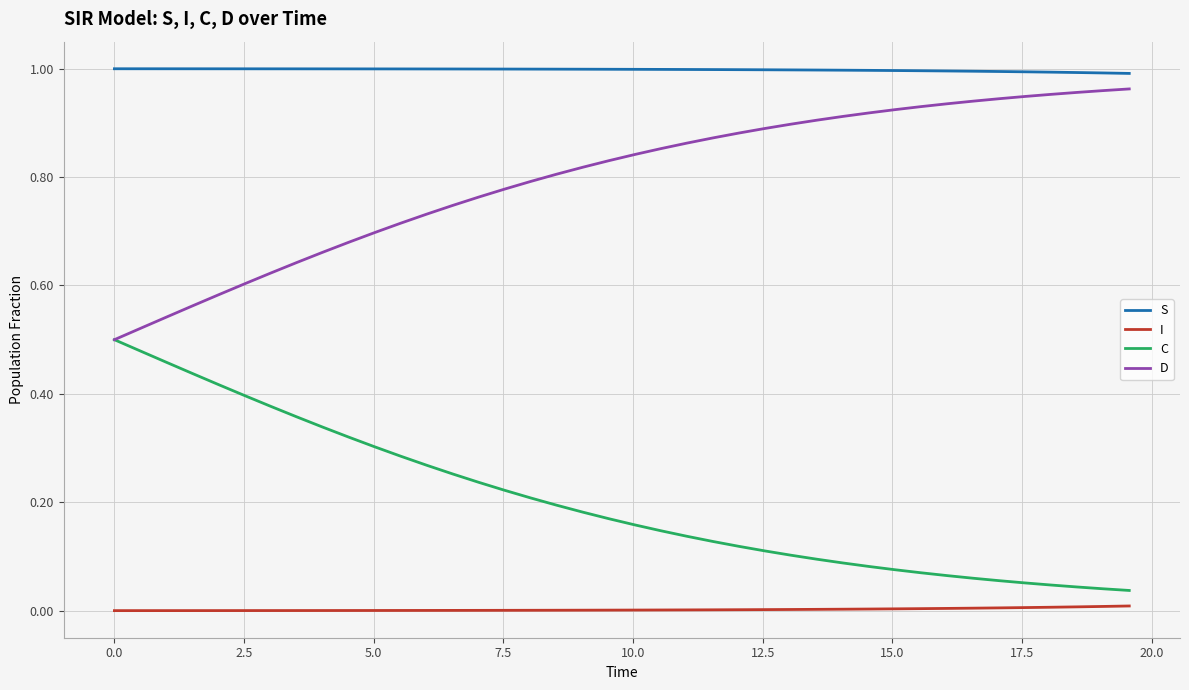

Which series has the largest total across all categories?

S